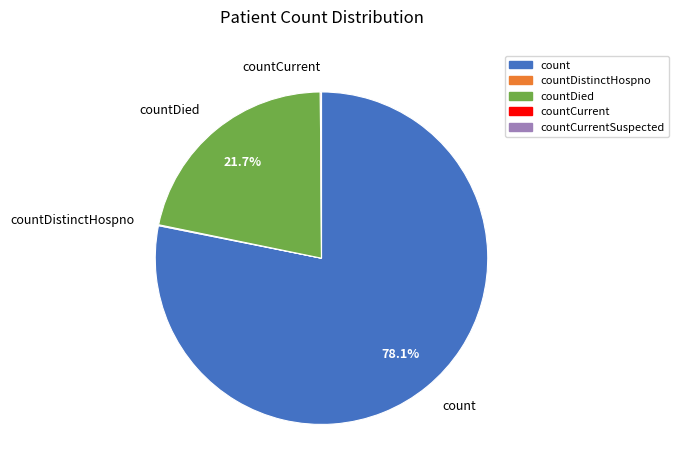

Which category has the biggest portion of the pie?

count